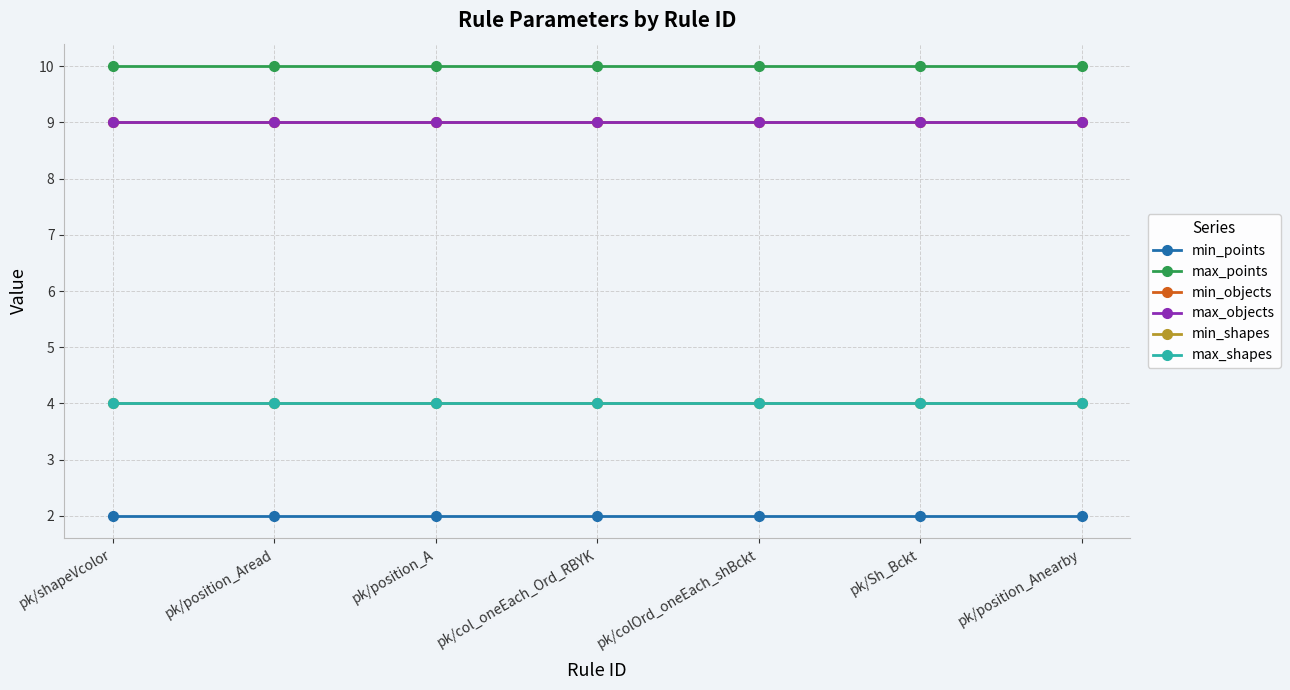

What is the value of the min_shapes point at the 6th from the left?

4